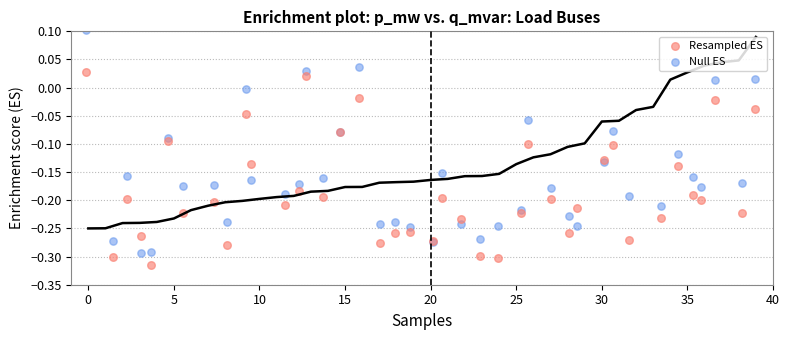

What are all the series names shown in the legend?

Resampled ES, Null ES